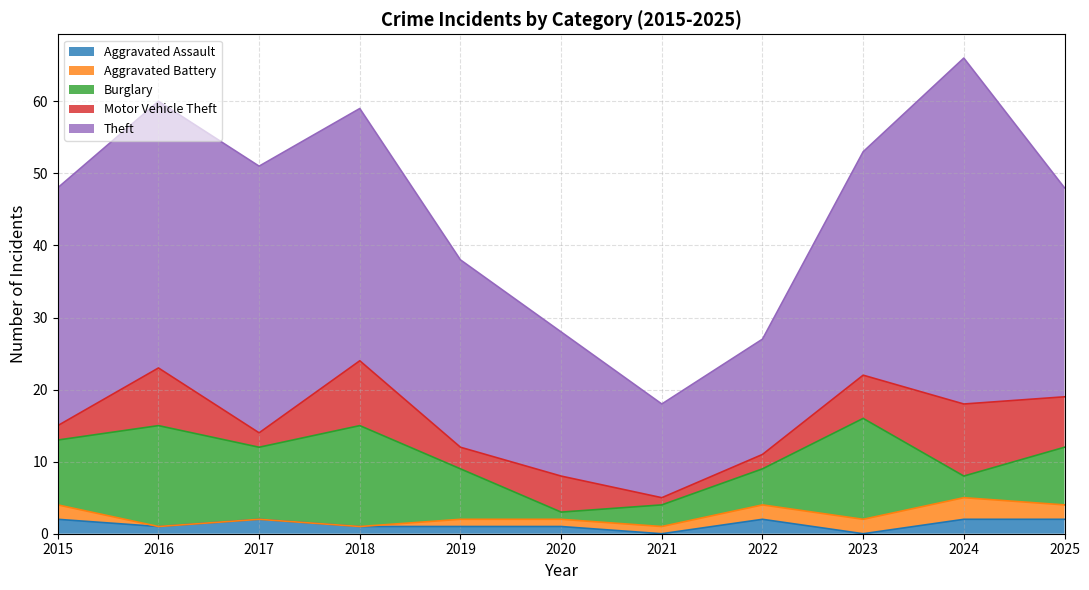

Which series has the largest total across all categories?

Theft